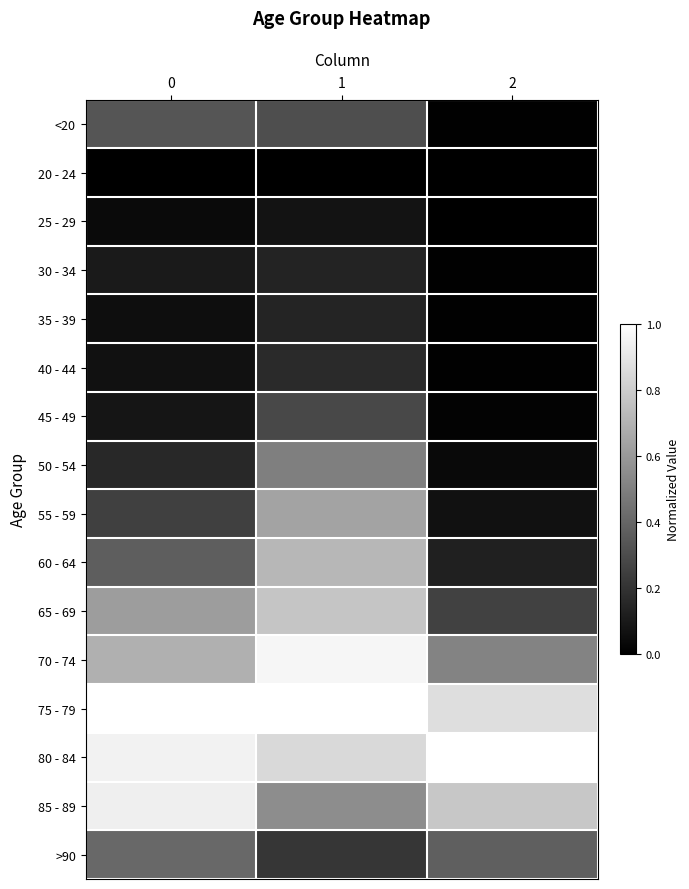

Reading left to right, what are all the values shown in this chart?

<20: 0=0.3	1=0.3	2=0.0
20 - 24: 0=0.0	1=0.0	2=0.0
25 - 29: 0=0.0	1=0.1	2=0.0
30 - 34: 0=0.1	1=0.1	2=0.0
35 - 39: 0=0.1	1=0.1	2=0.0
40 - 44: 0=0.1	1=0.2	2=0.0
45 - 49: 0=0.1	1=0.3	2=0.0
50 - 54: 0=0.2	1=0.5	2=0.0
55 - 59: 0=0.3	1=0.6	2=0.1
60 - 64: 0=0.4	1=0.7	2=0.1
65 - 69: 0=0.6	1=0.8	2=0.3
70 - 74: 0=0.7	1=1.0	2=0.5
75 - 79: 0=1.0	1=1.0	2=0.9
80 - 84: 0=0.9	1=0.9	2=1.0
85 - 89: 0=0.9	1=0.6	2=0.8
>90: 0=0.4	1=0.2	2=0.4